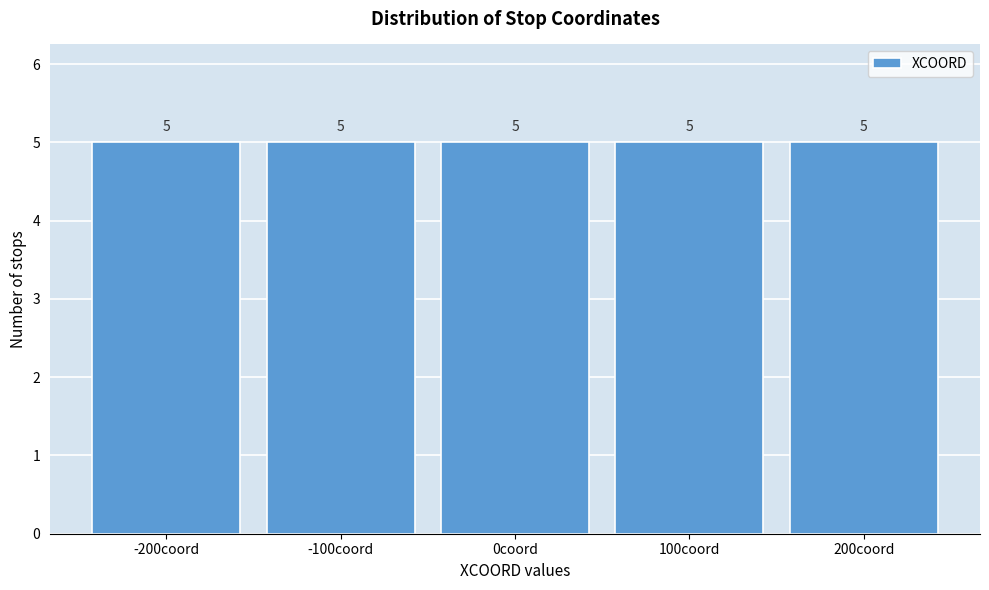

How tall is the bar that spans -150 to -50 on the x-axis?

5